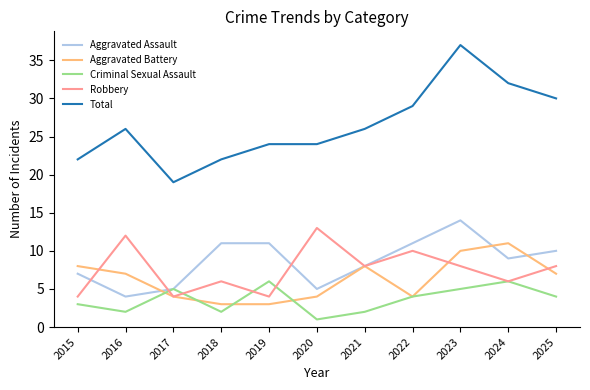

What is the difference between the second highest and minimum values in the Aggravated Assault series?

7